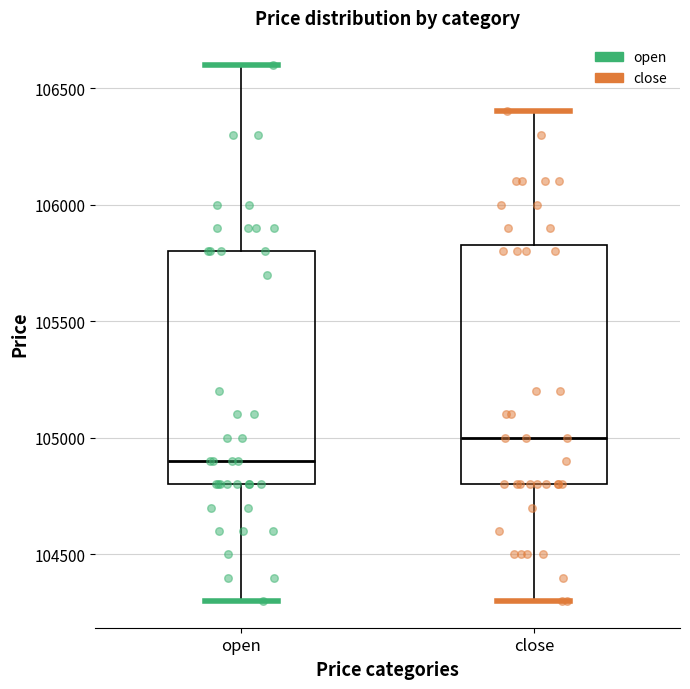

Reading left to right, read every box against the y-axis: the position of its median line, the range the box covers, and the ends of its whiskers. The values are not printed on the chart, so give them approximately, as read against the axis.

open: median 104900, box 104800 to 105800, whiskers 104300 to 106600
close: median 105000, box 104800 to 105850, whiskers 104300 to 106400